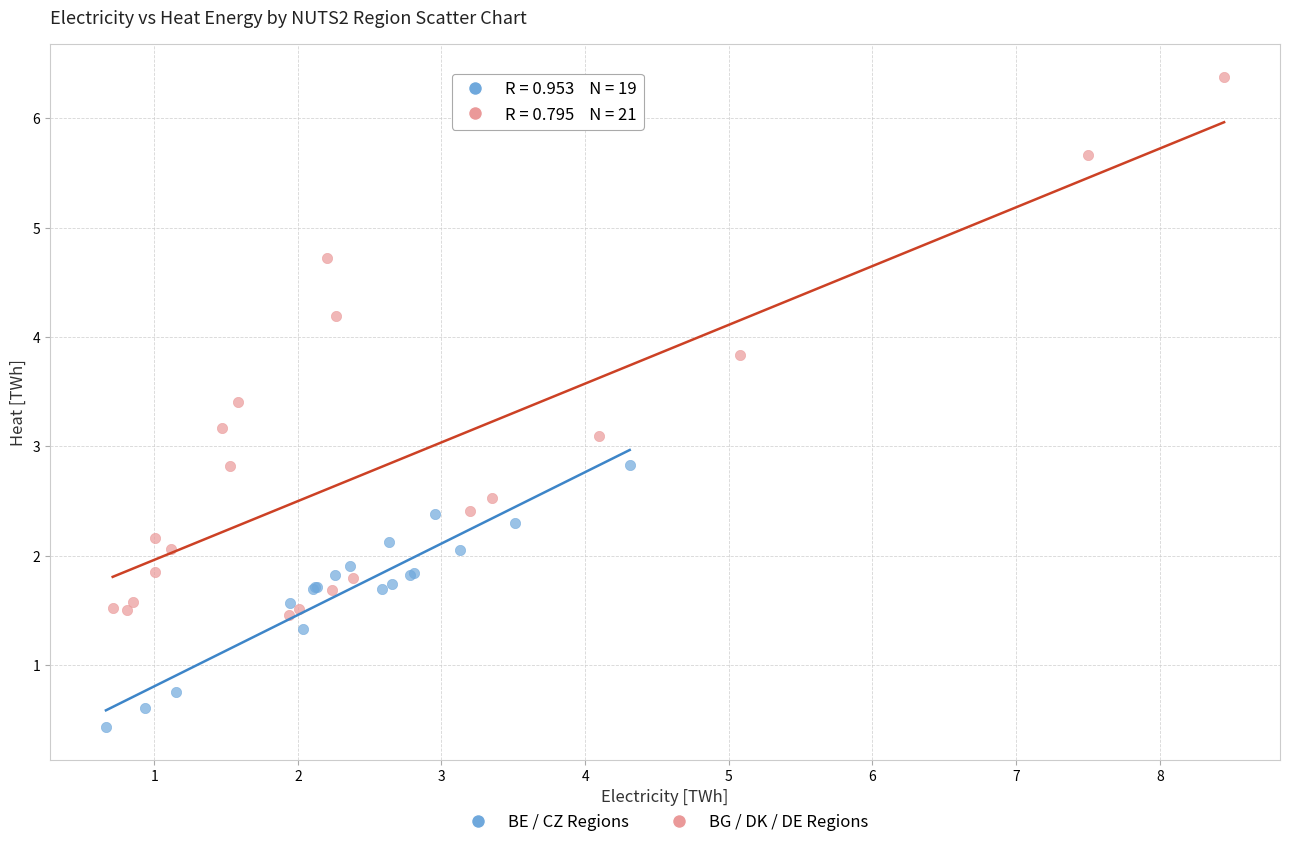

Which series has the largest Y range (max minus min)?

BG / DK / DE Regions